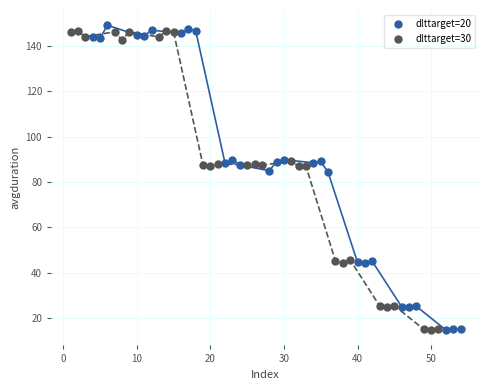

Which series has the largest Y range (max minus min)?

dlttarget=20